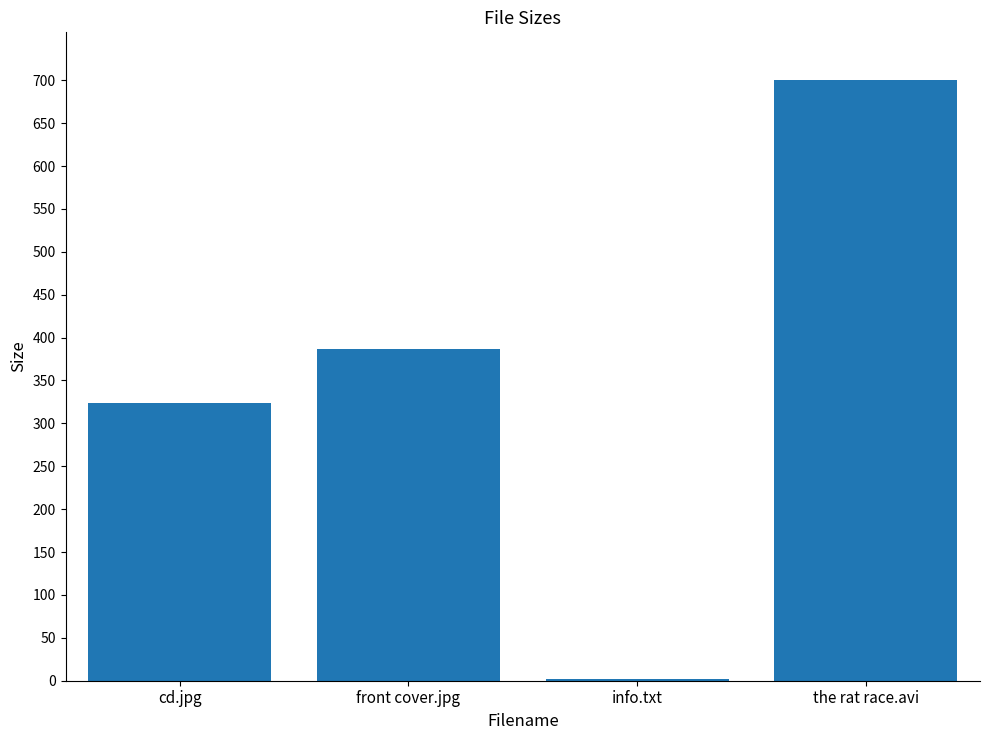

Reading left to right, what are all the values shown in this chart?

323.3	387.2	2.5	699.9